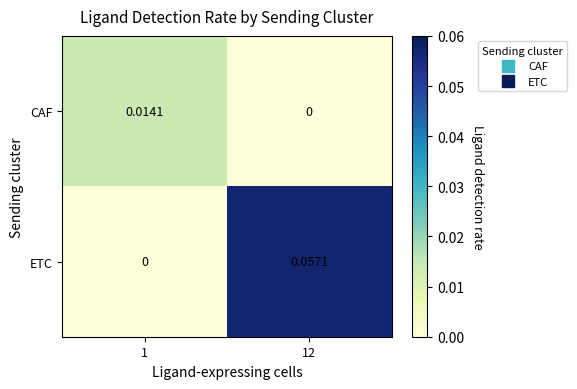

Rank the series by their average value, from highest to lowest.

ETC, CAF